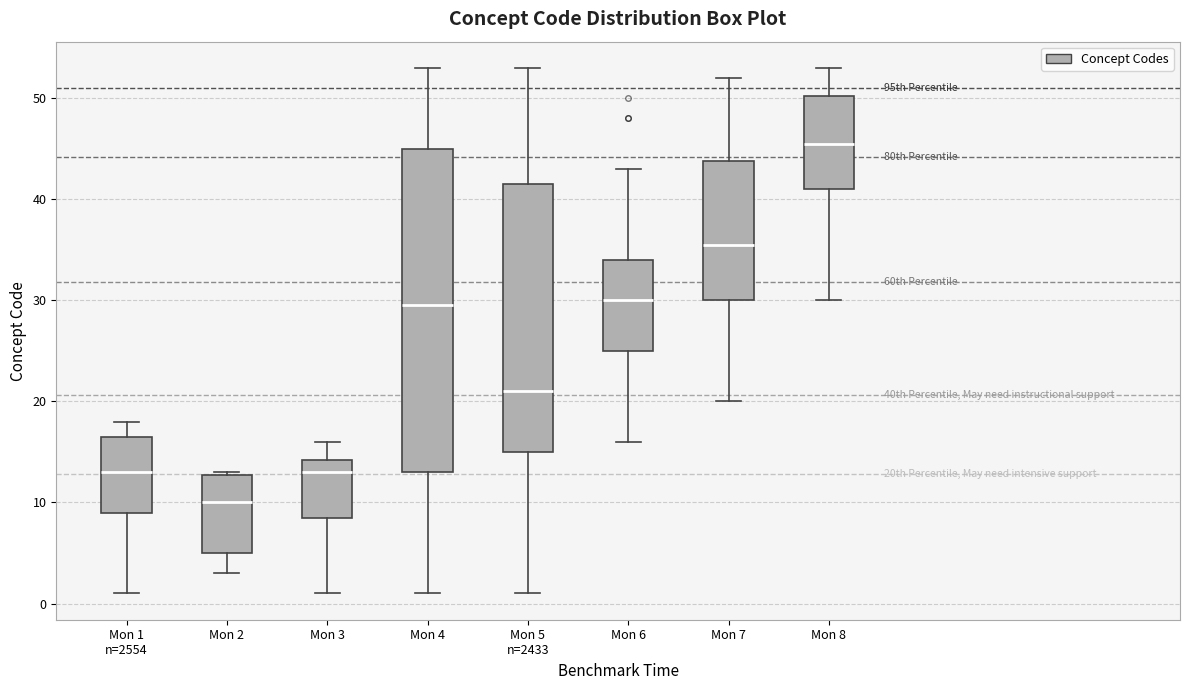

Which box's median line is the highest?

Mon 8